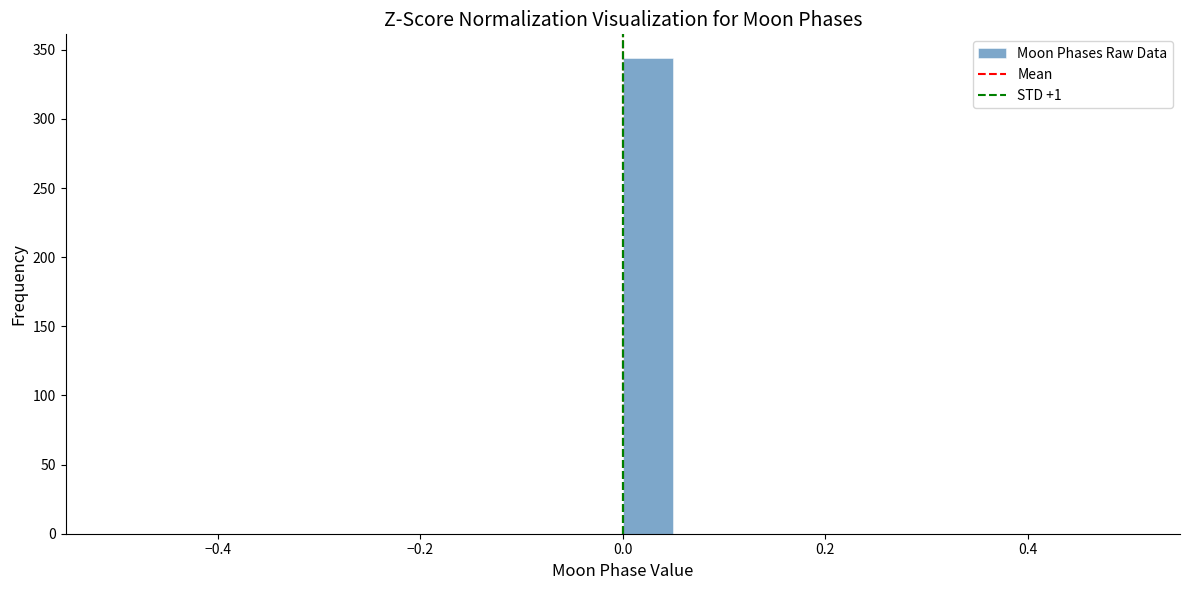

Around what value on the x-axis is the tallest bar? Give the approximate position of its centre, as read against the axis.

0.02